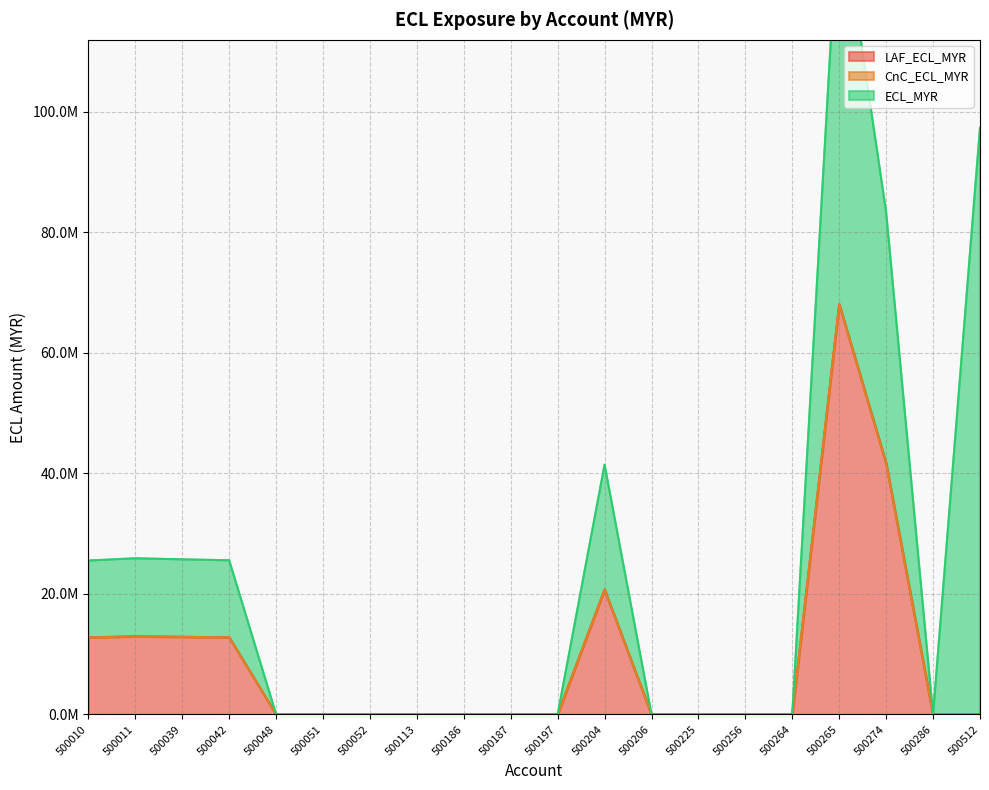

True or false: CnC_ECL_MYR and LAF_ECL_MYR intersect in this chart.

False